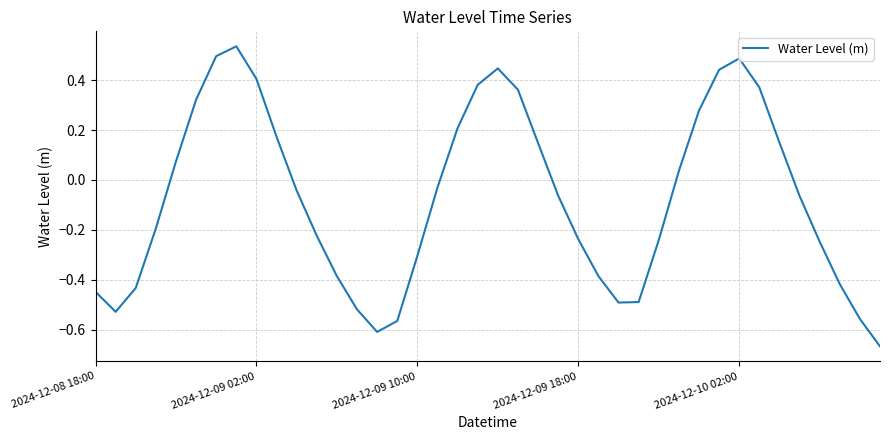

Does the chart have visible grid lines?

Yes